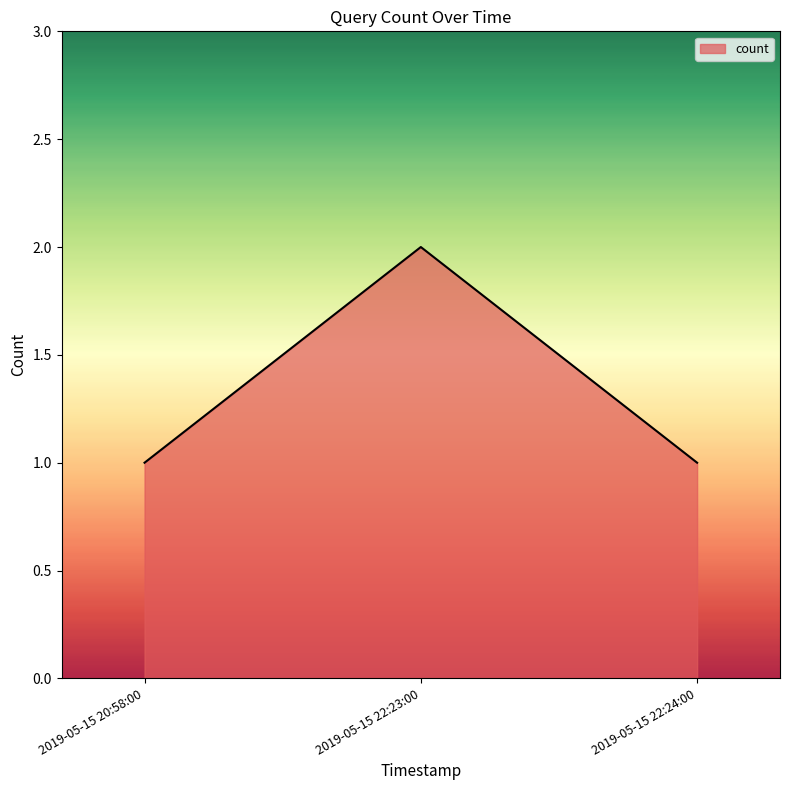

Reading left to right, list all the values displayed in this chart.

1	2	1